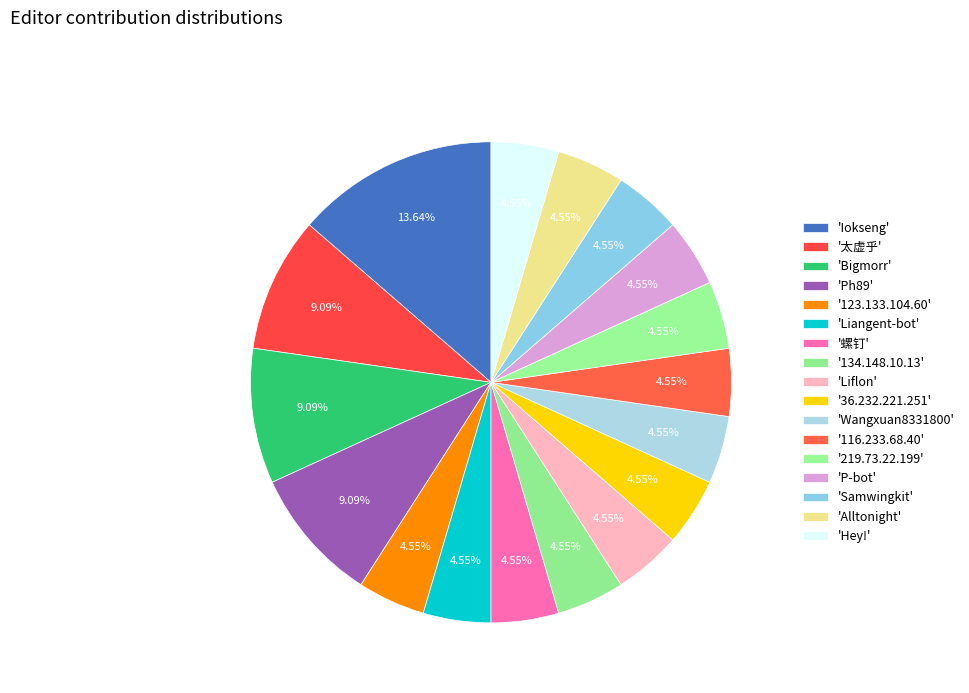

Count the number of slices in the pie.

17